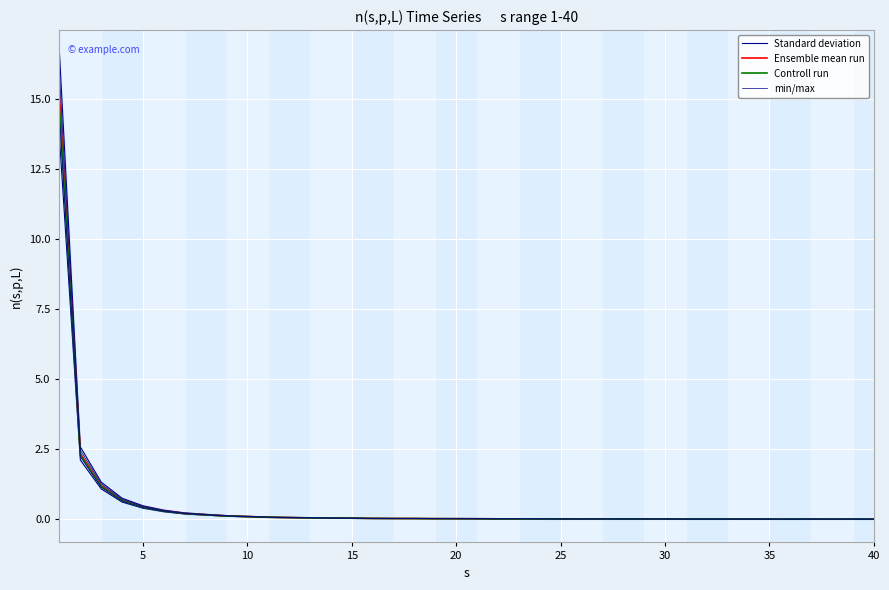

What is the average value of the min/max series?

0.6